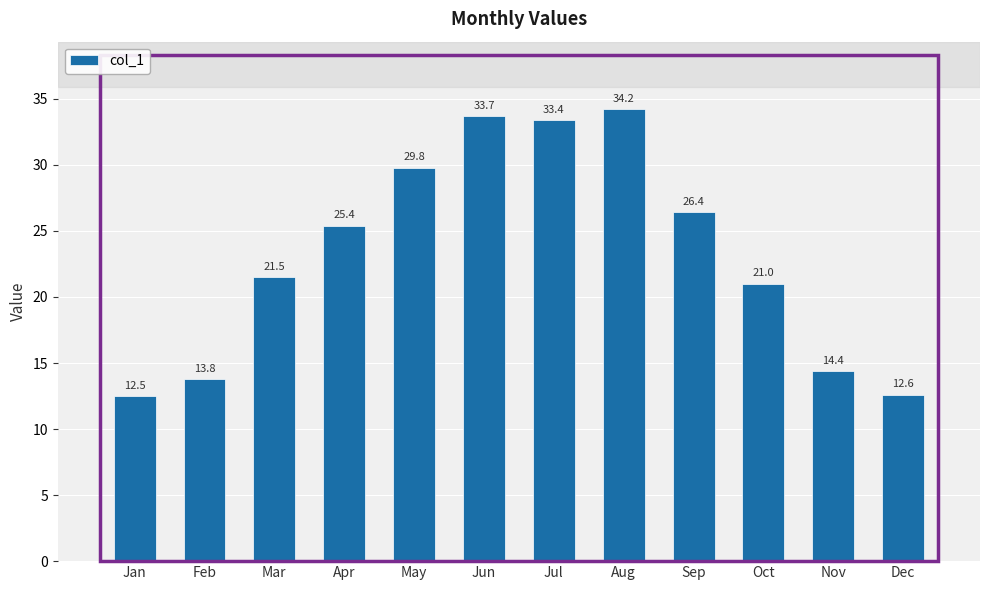

List the labels in order of value, largest first.

Aug, Jun, Jul, May, Sep, Apr, Mar, Oct, Nov, Feb, Dec, Jan